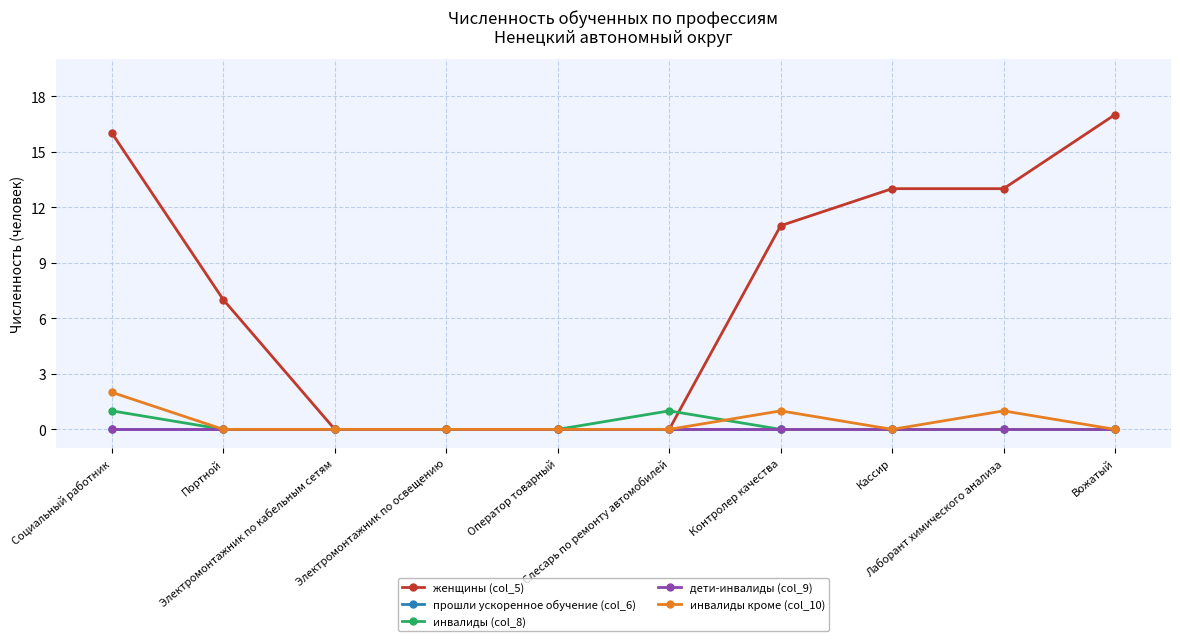

Does the chart have visible grid lines?

Yes